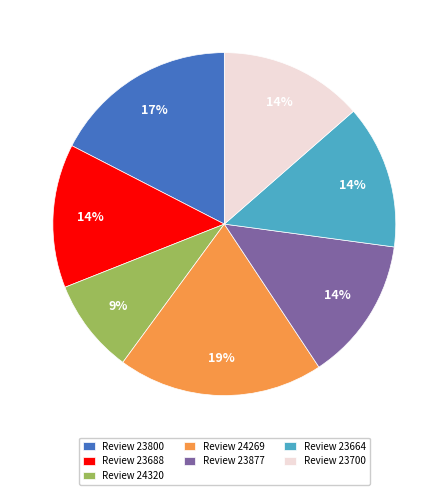

How many segments does this pie chart have?

7